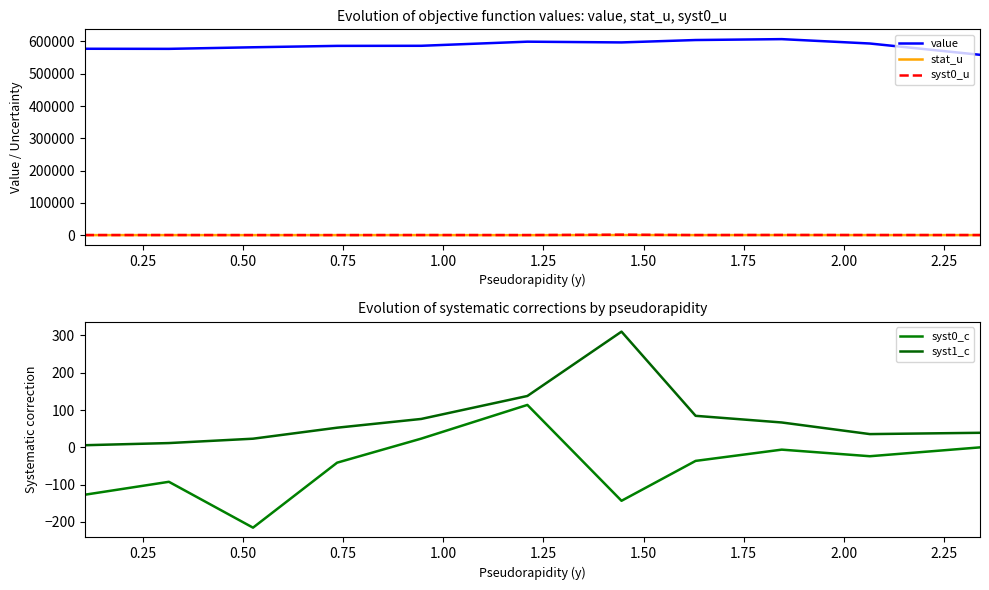

True or false: stat_u and value intersect in this chart.

False